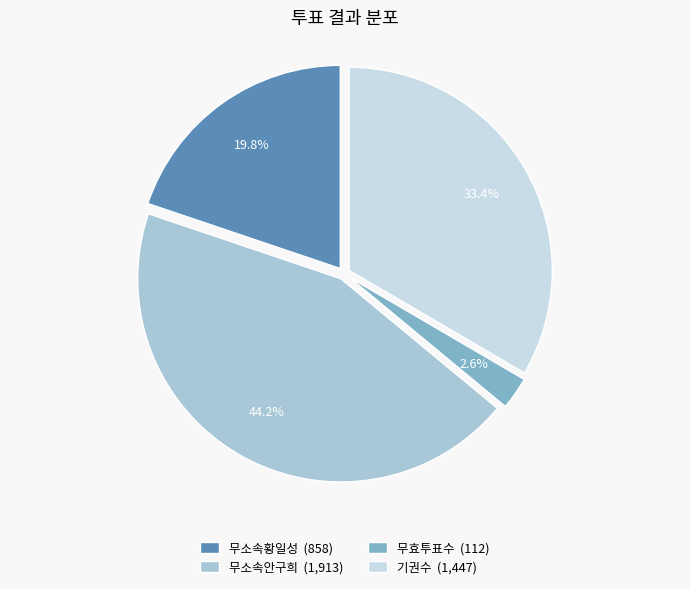

Count the number of slices in the pie.

4